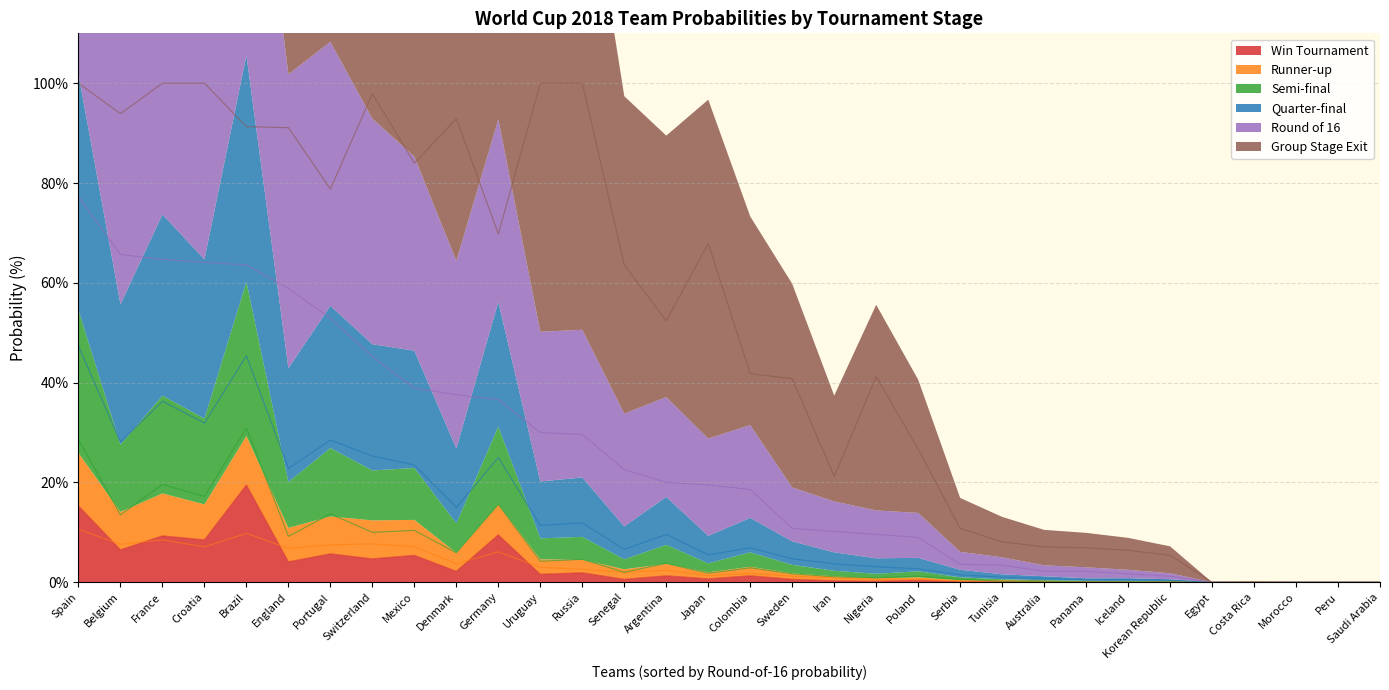

In p8, how many points are higher than both neighbors (excluding endpoints)?

7